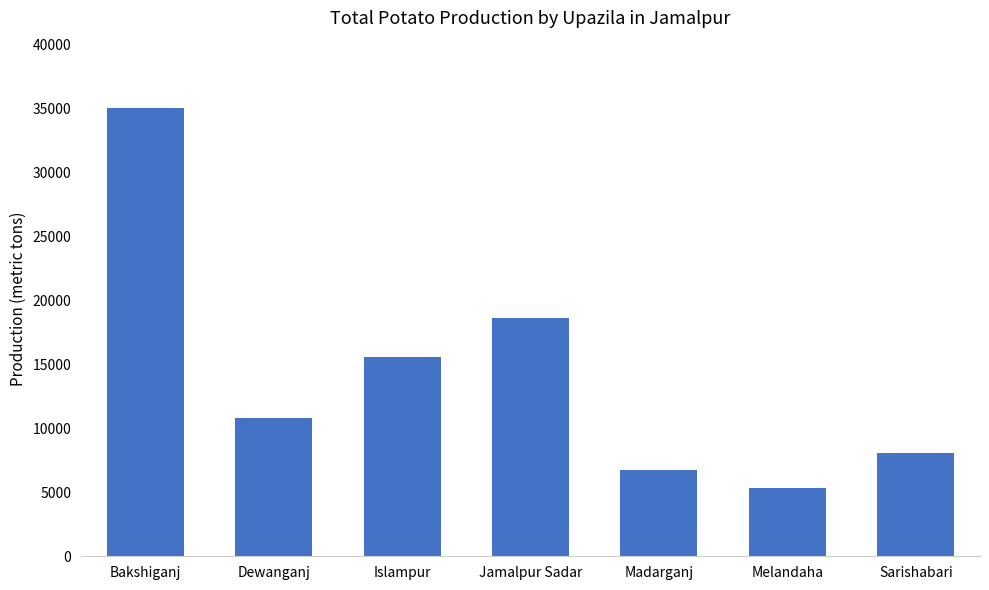

Rank the categories by value from lowest to highest.

Melandaha, Madarganj, Sarishabari, Dewanganj, Islampur, Jamalpur Sadar, Bakshiganj